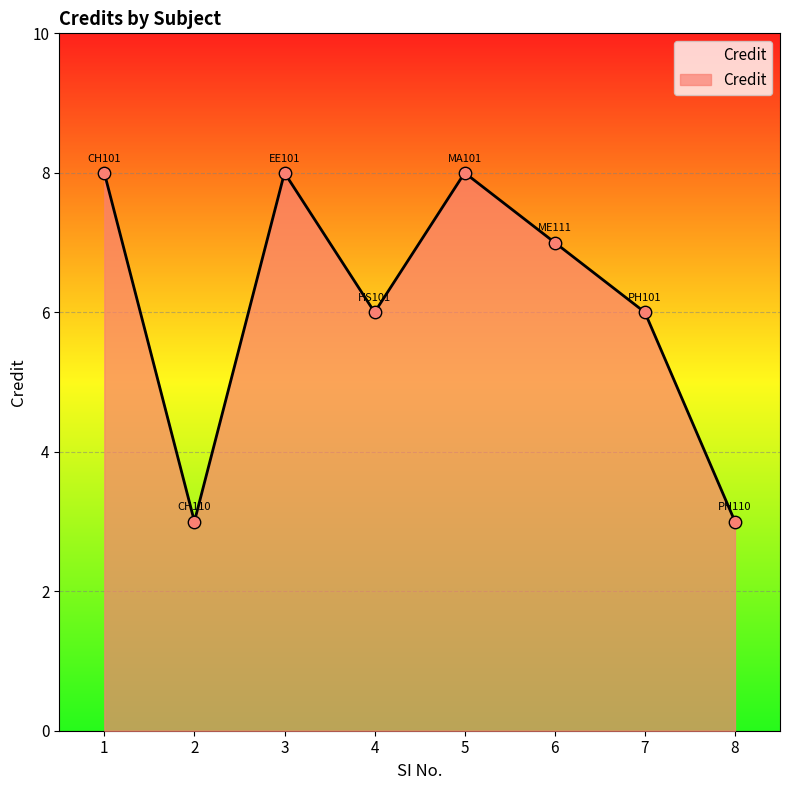

Between 2 and 5, which is larger?

5